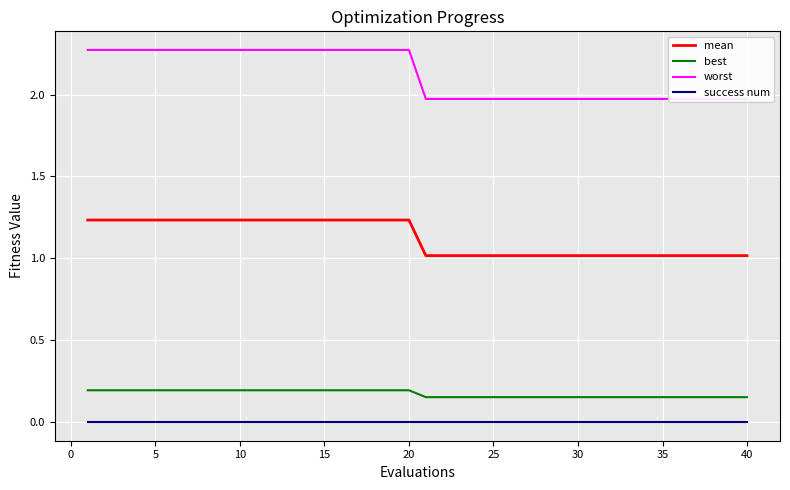

True or false: best and success num intersect in this chart.

False